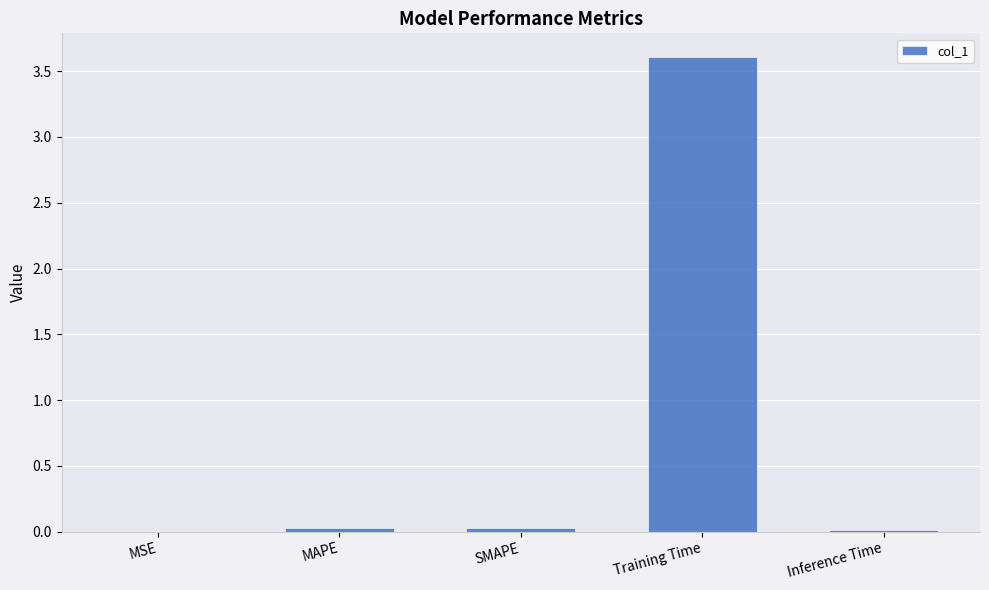

Between MSE and Training Time, which is larger?

Training Time